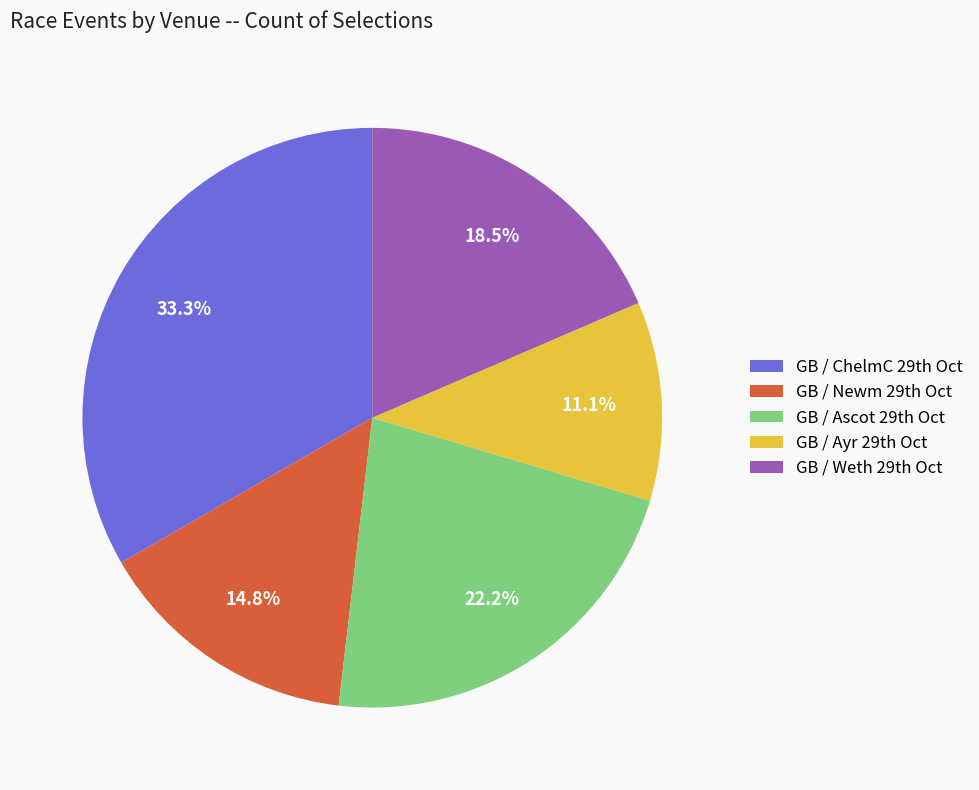

How many segments does this pie chart have?

5